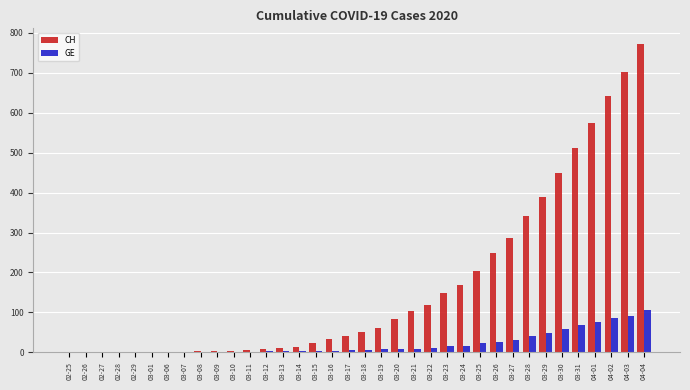

At which category is the sum across all series the highest?

04-04